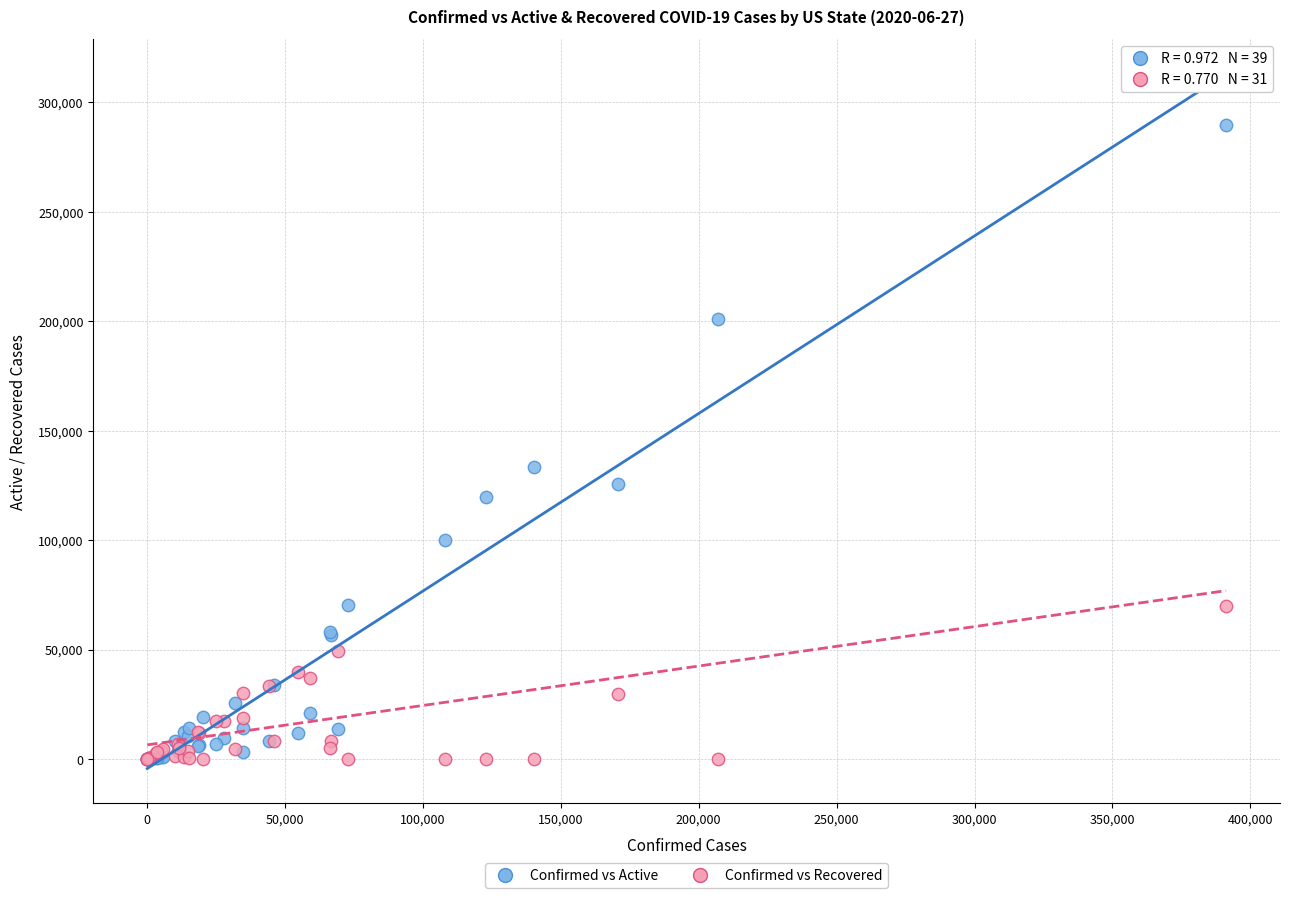

Across all series, what Y value is closest to 144934?

133444